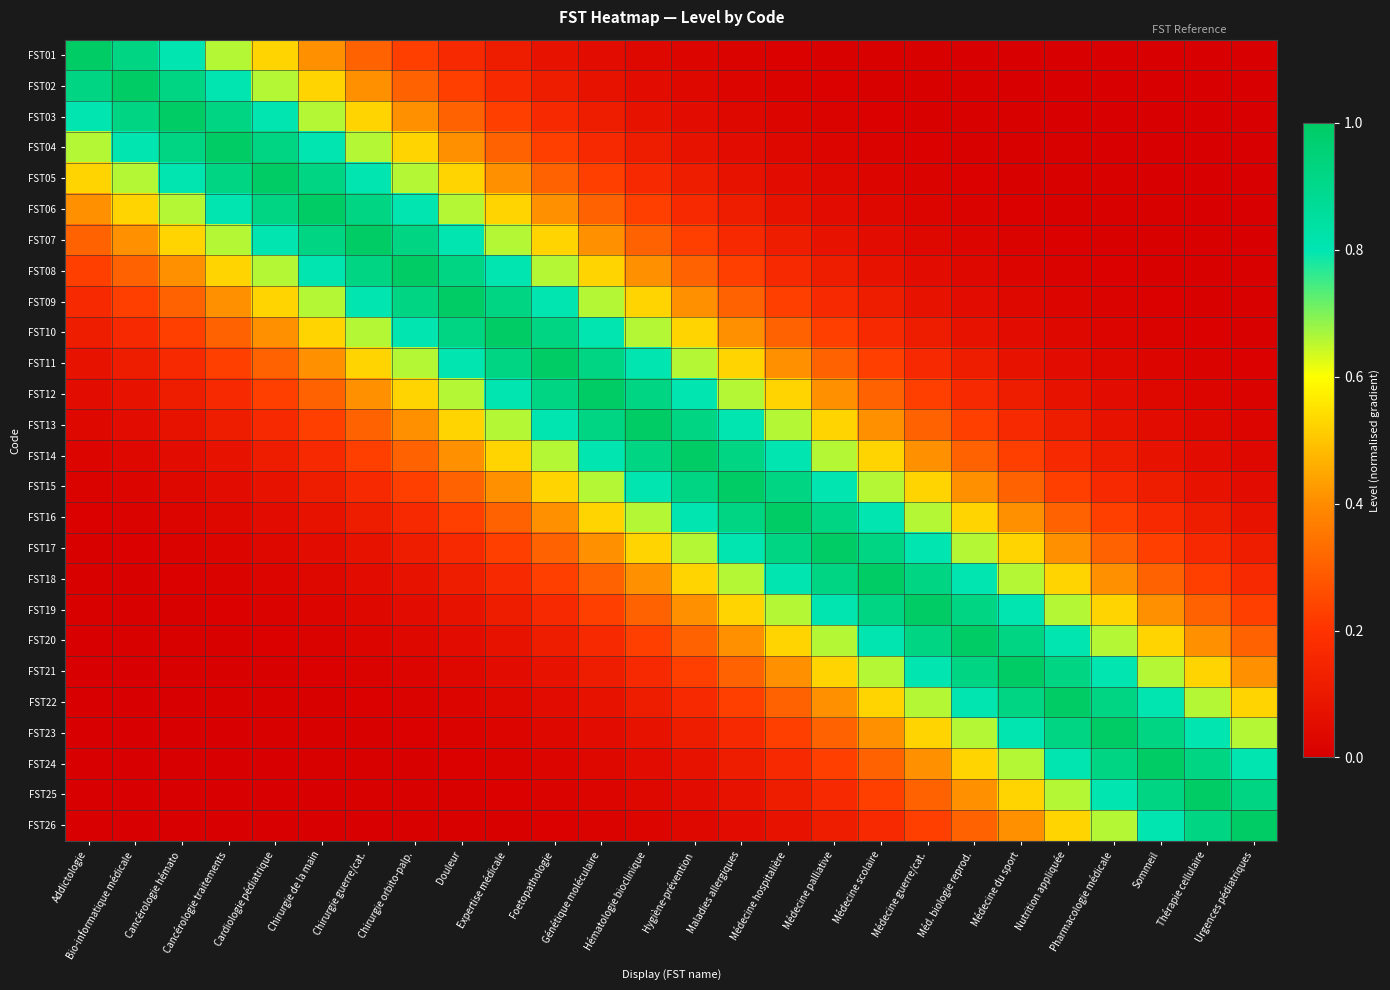

How many data points does each series have?

26